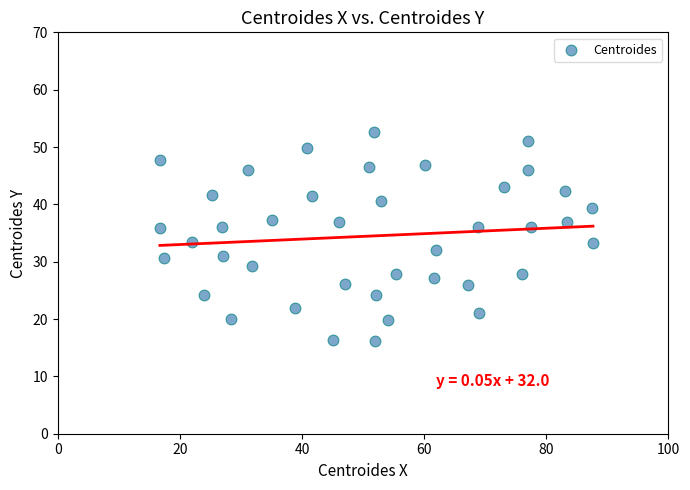

What is the range of X values (max minus min)?

70.9